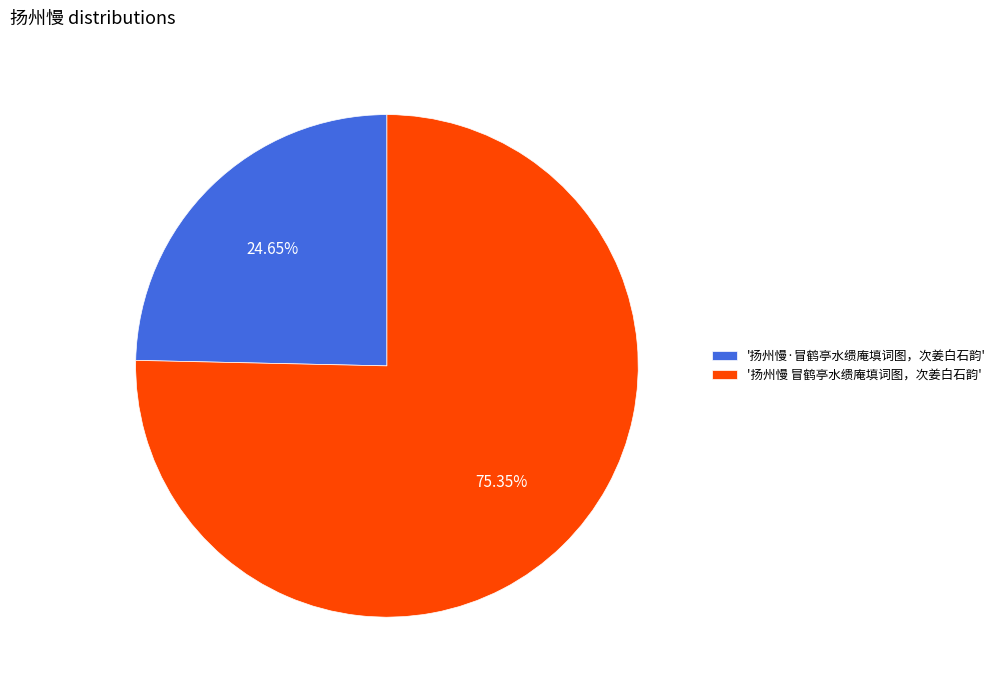

Combined, do '扬州慢 冒鹤亭水缋庵填词图，次姜白石韵' and '扬州慢·冒鹤亭水缋庵填词图，次姜白石韵' account for over 50%?

Yes